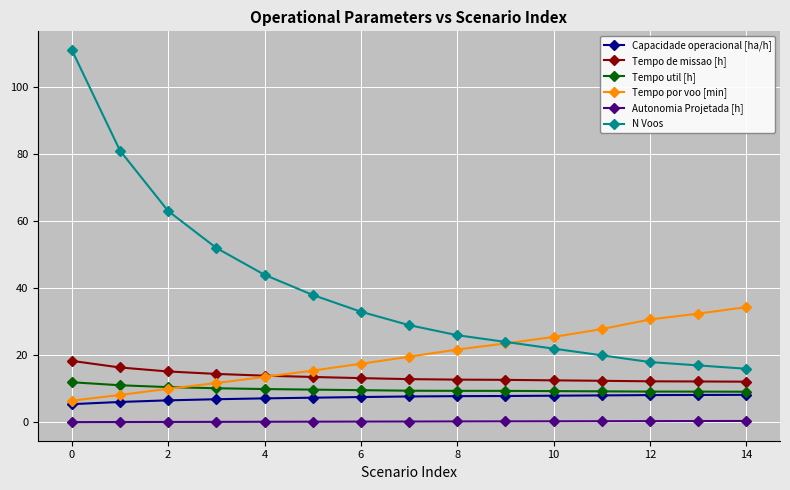

True or false: Tempo por voo [min] and Autonomia Projetada [h] cross at least once.

False